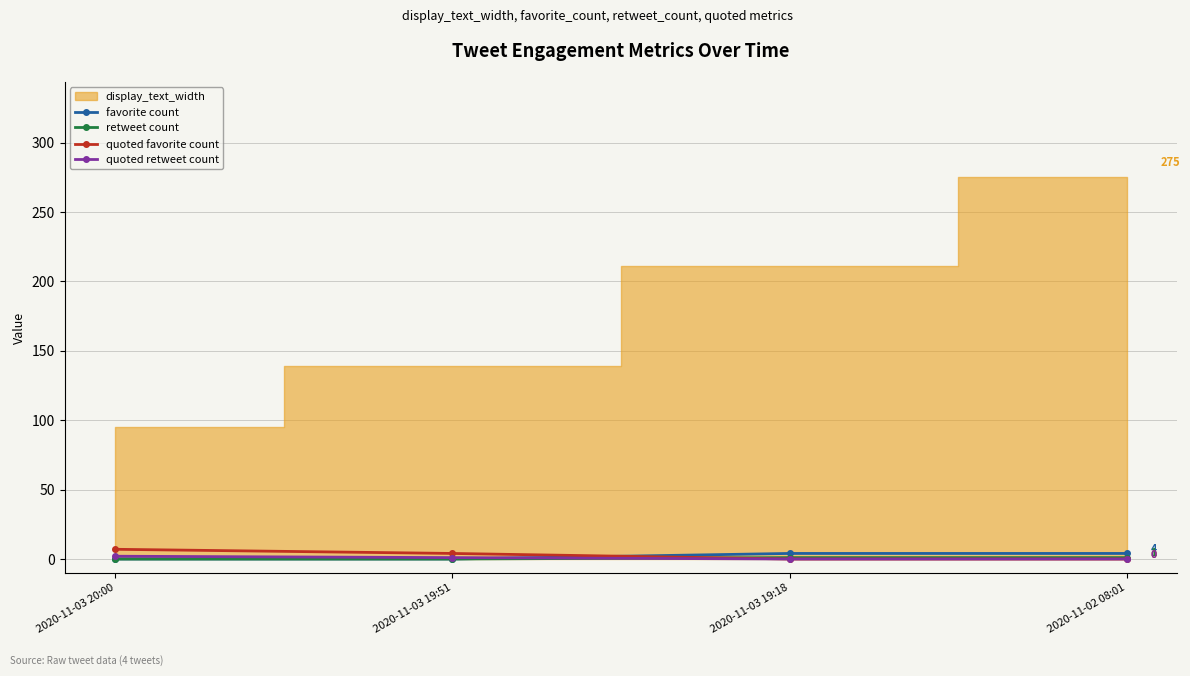

Which series ends up on top after the final intersection of favorite count and quoted retweet count?

favorite count